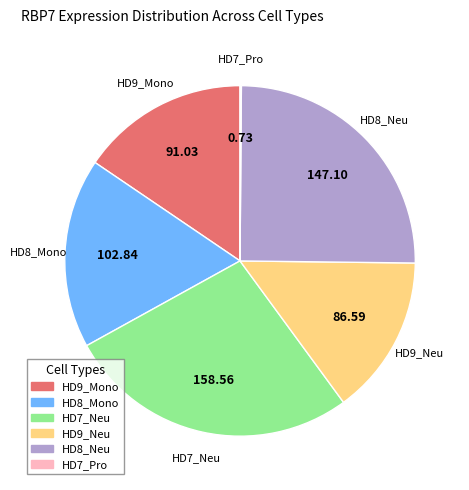

Does any single category account for the majority?

No